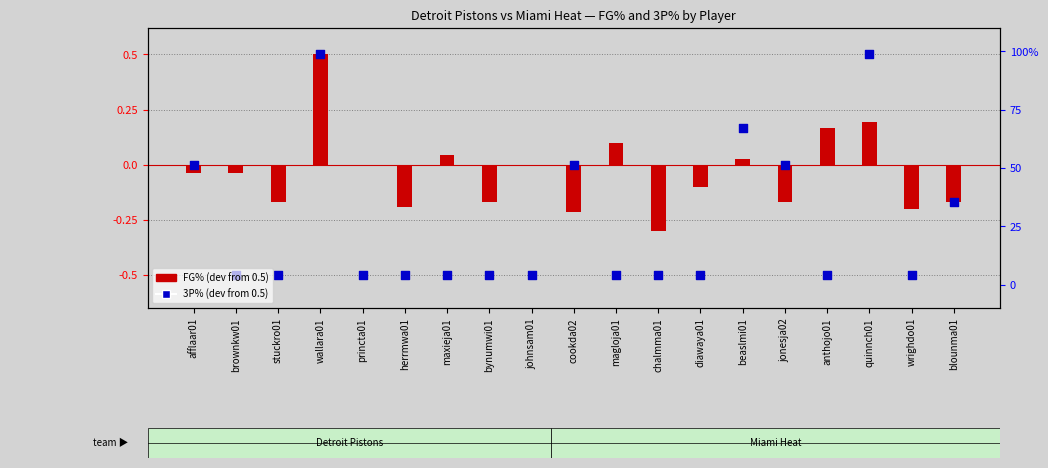

At which category is the sum across all series the highest?

wallara01